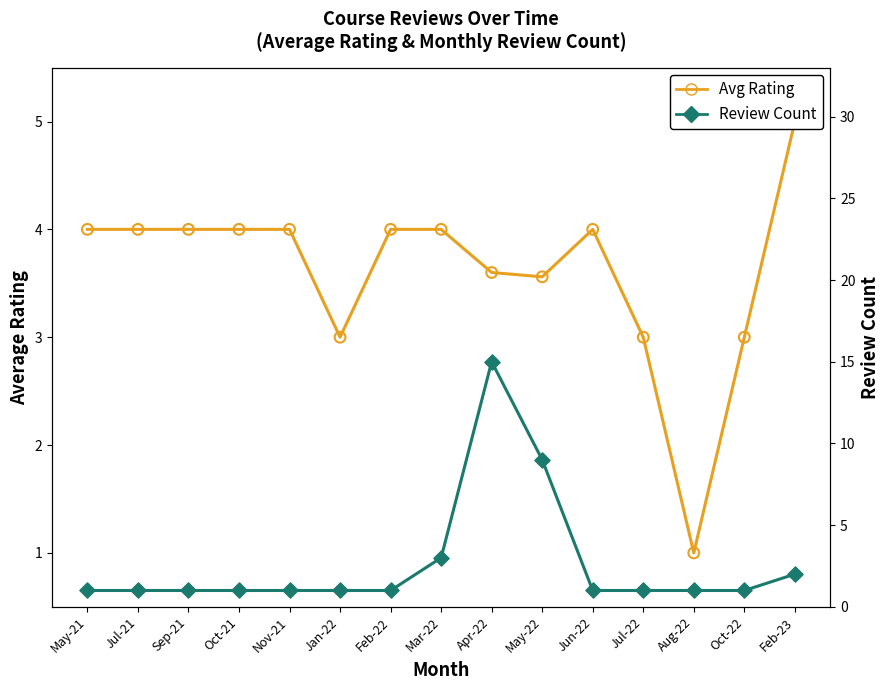

At which category is the sum across all series the highest?

Apr-22